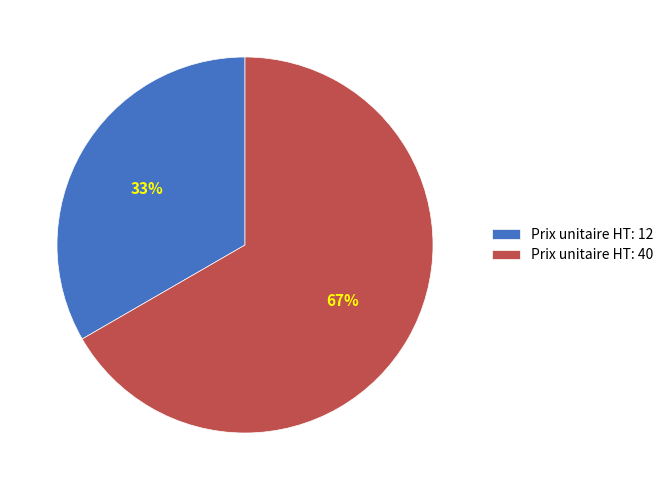

What percentage is the Prix unitaire HT: 40 slice, to the nearest percent?

67%